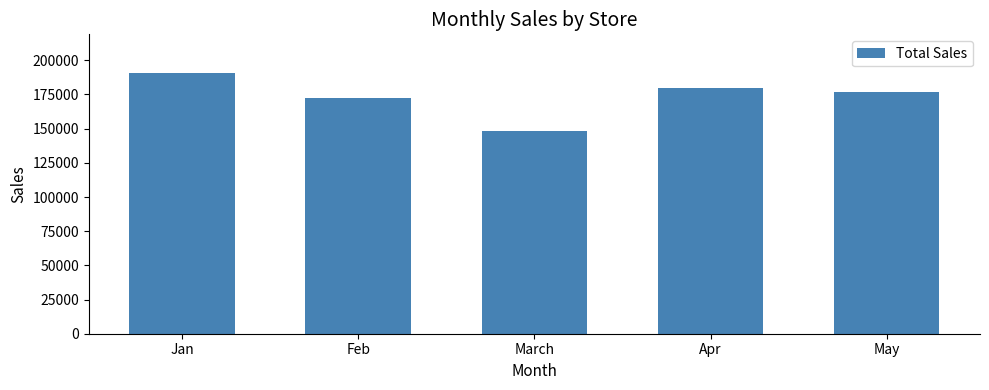

Between Jan and May, which is larger?

Jan